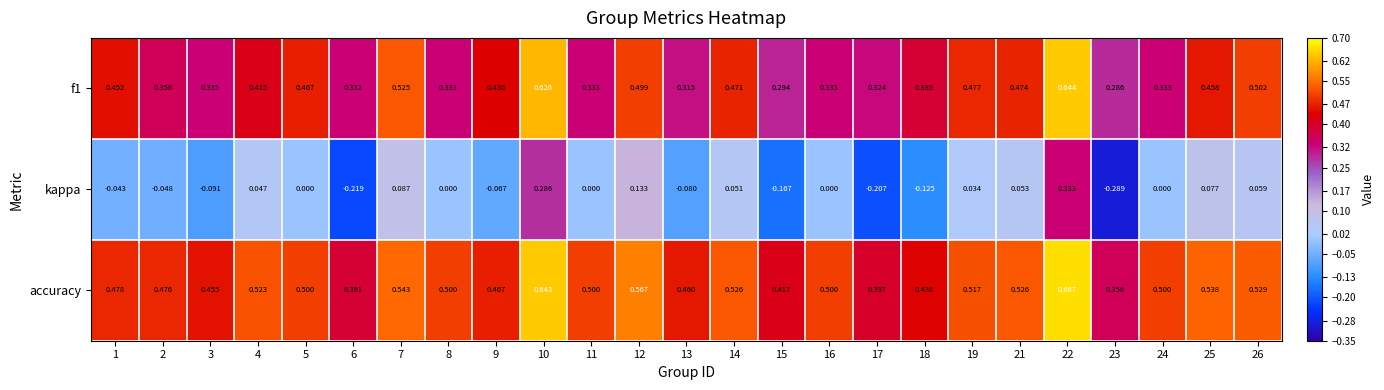

Between 18 and 22, which series saw the biggest shift?

kappa